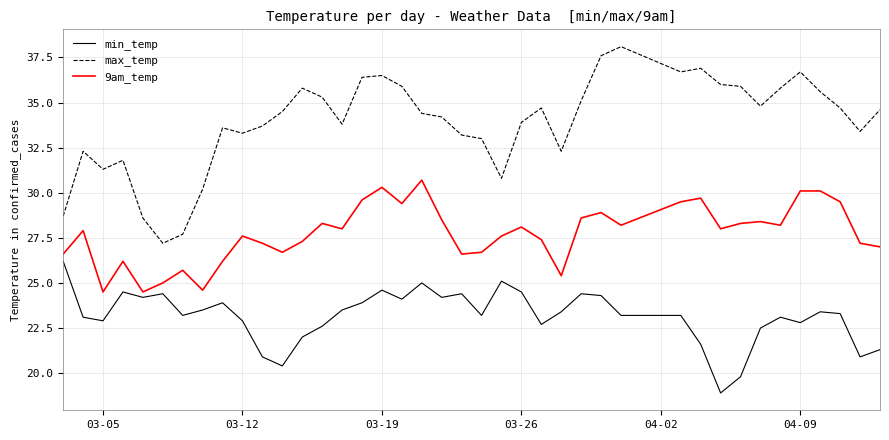

What is the difference between the maximum and minimum values in the max_temp series?

10.9